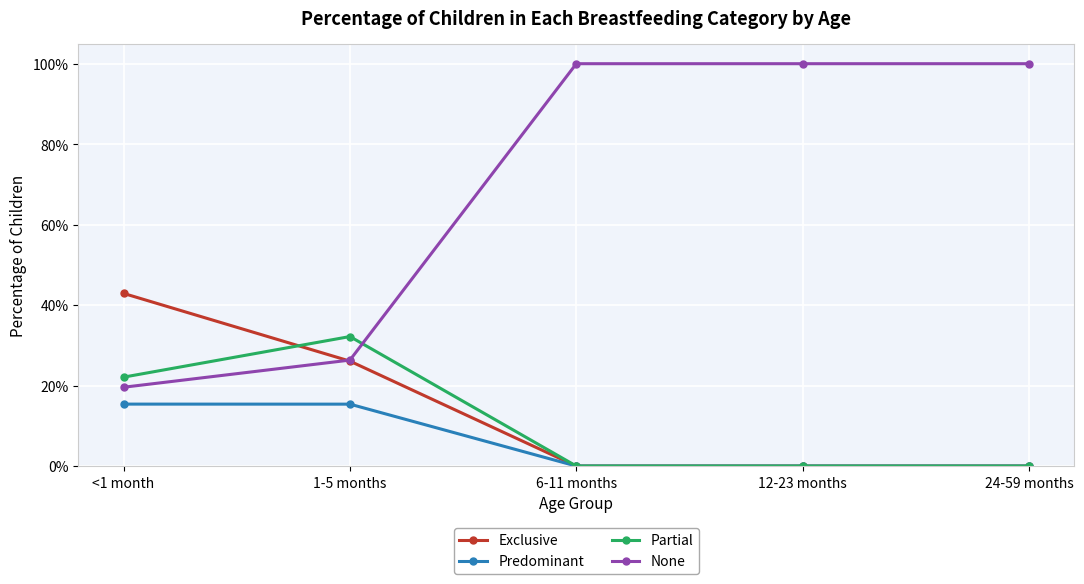

Is this an area chart (filled region under the line)?

No